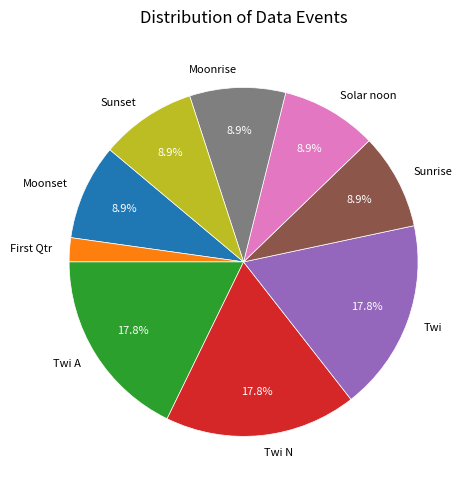

To the nearest percent, what portion does Moonset represent?

9%